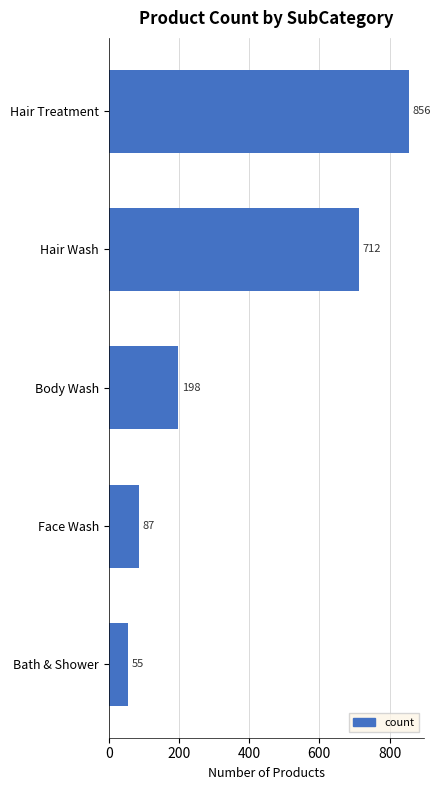

What is the smallest value displayed?

55